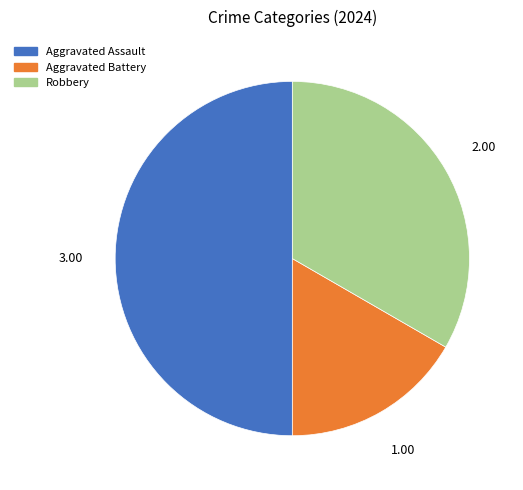

Rank the categories by value from lowest to highest.

Aggravated Battery, Robbery, Aggravated Assault